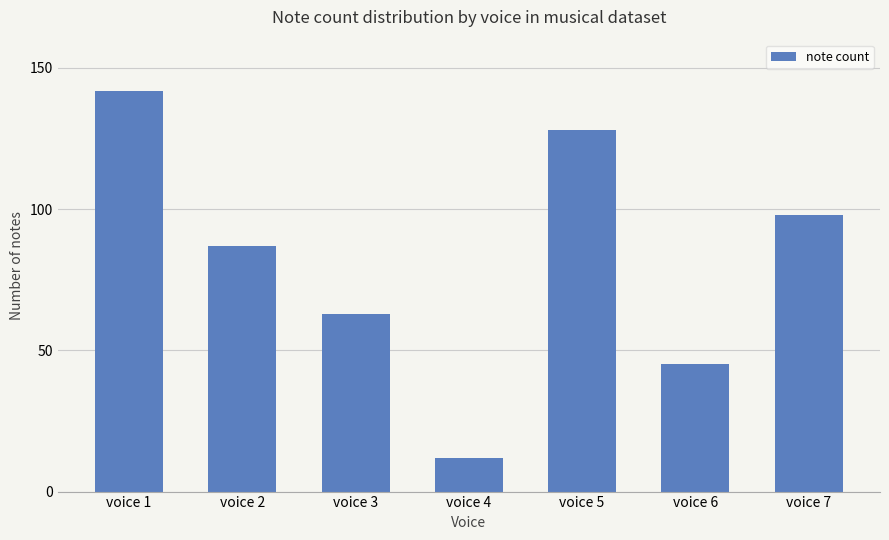

How many bars are there in total?

7